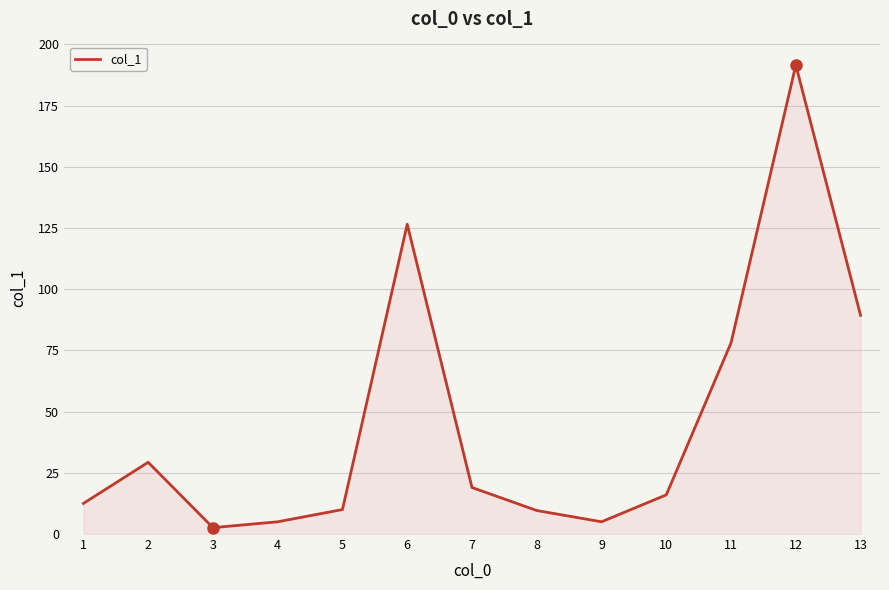

What is the difference between the maximum and minimum values?

188.9